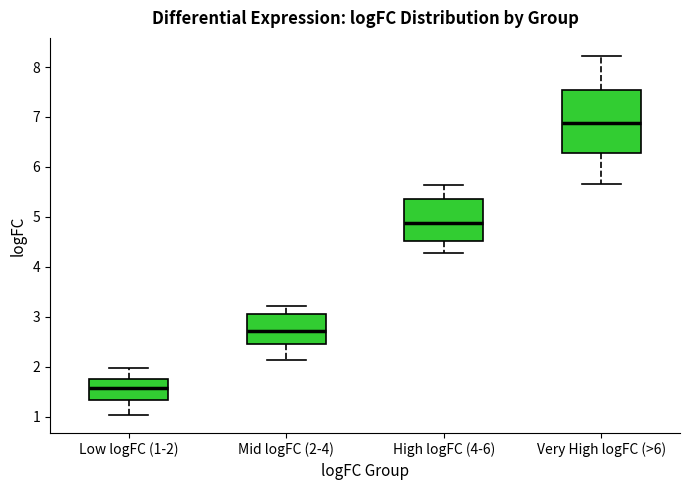

Reading left to right, transcribe this box plot: for each box, give where its median line is, the range the box spans, and where its two whiskers end, as read against the y-axis. The values are not printed on the chart, so give them approximately, as read against the axis.

Low logFC (1-2): median 1.6, box 1.3 to 1.8, whiskers 1.0 to 2.0
Mid logFC (2-4): median 2.7, box 2.4 to 3.1, whiskers 2.1 to 3.2
High logFC (4-6): median 4.9, box 4.5 to 5.4, whiskers 4.3 to 5.6
Very High logFC (>6): median 6.9, box 6.3 to 7.5, whiskers 5.7 to 8.2